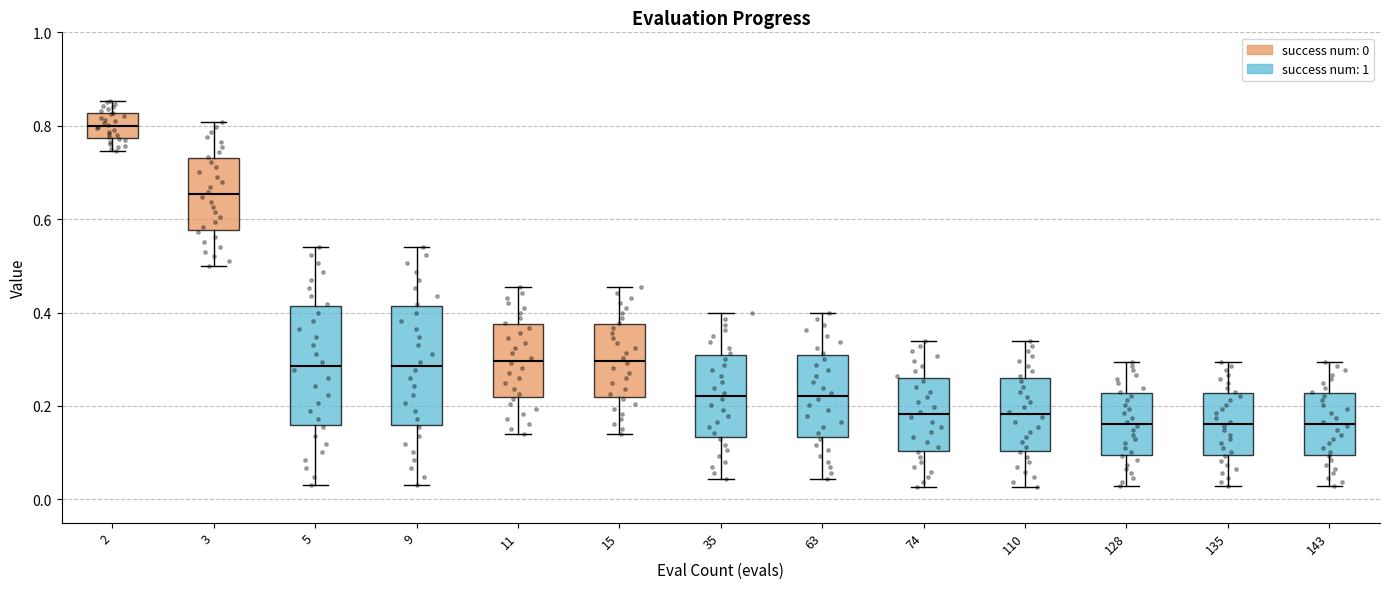

Where is the upper edge of the box at x = 2 on the y-axis? The values are not printed on the chart, so give them approximately, as read against the axis.

0.82